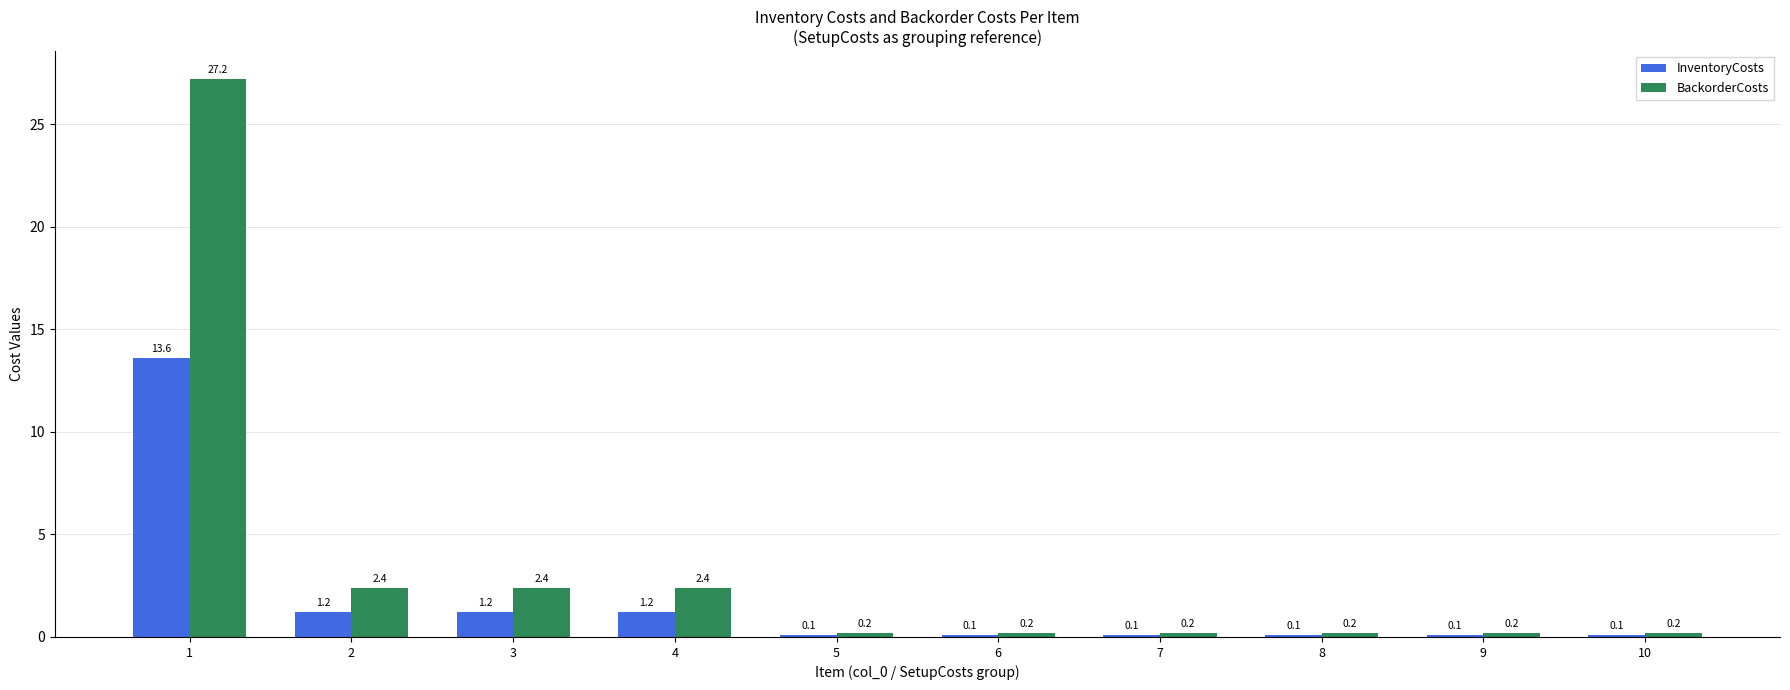

Between 1 and 2, which series saw the biggest shift?

BackorderCosts